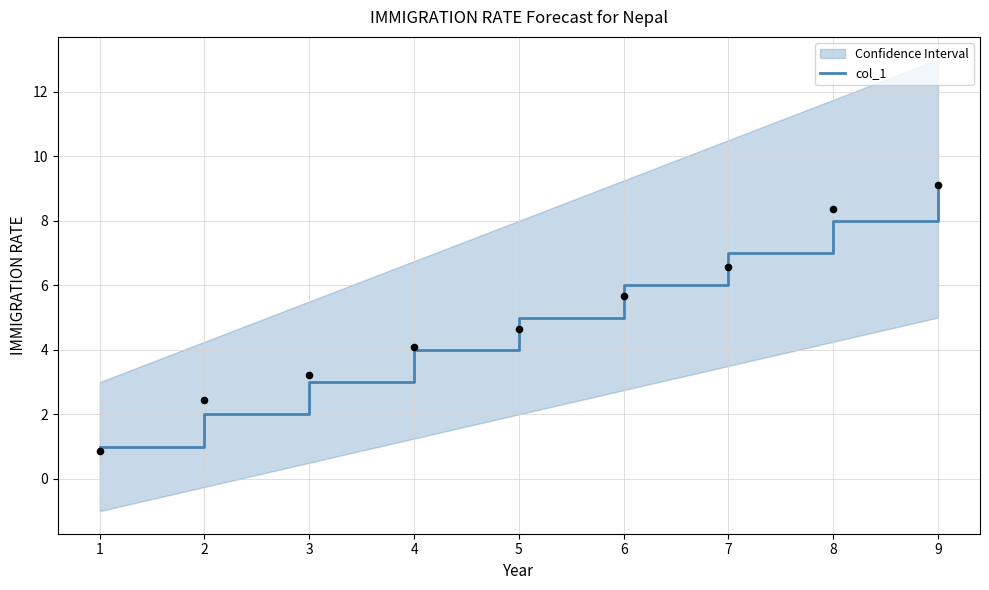

The value of col_1 at 1 is 1. True or false?

True